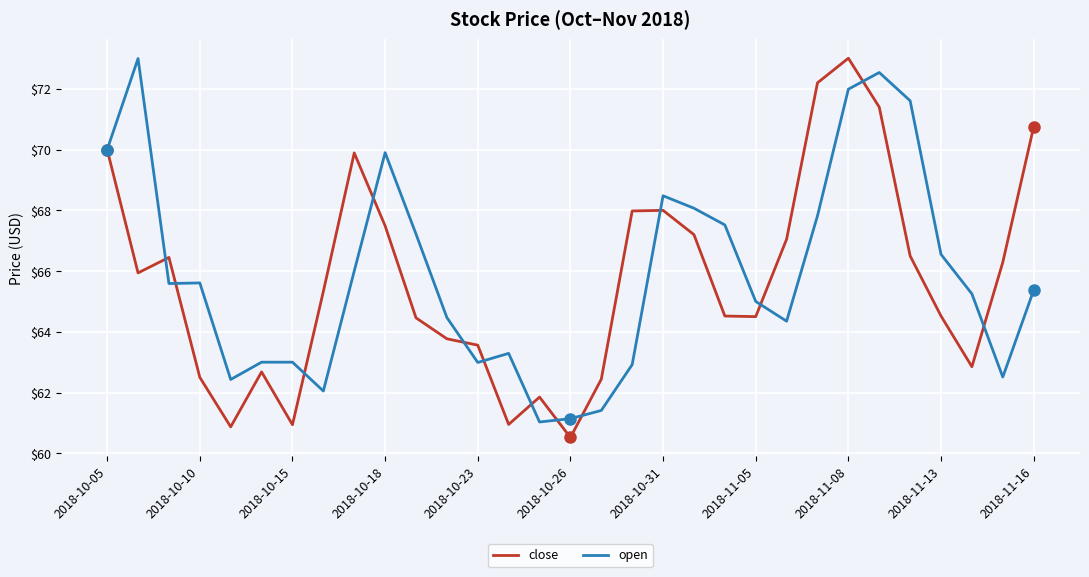

What is the smallest value displayed?

60.5